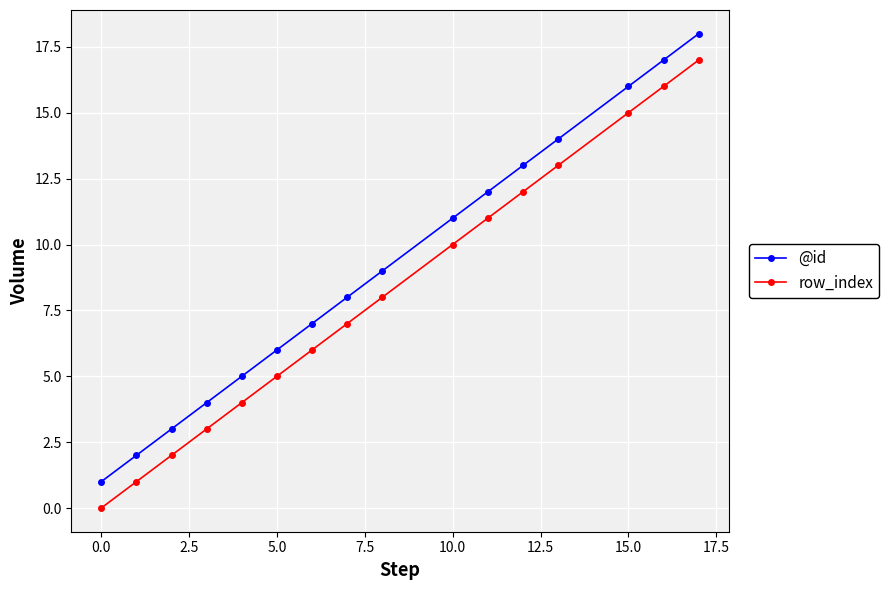

List the series in order of their overall mean, lowest first.

row_index, @id